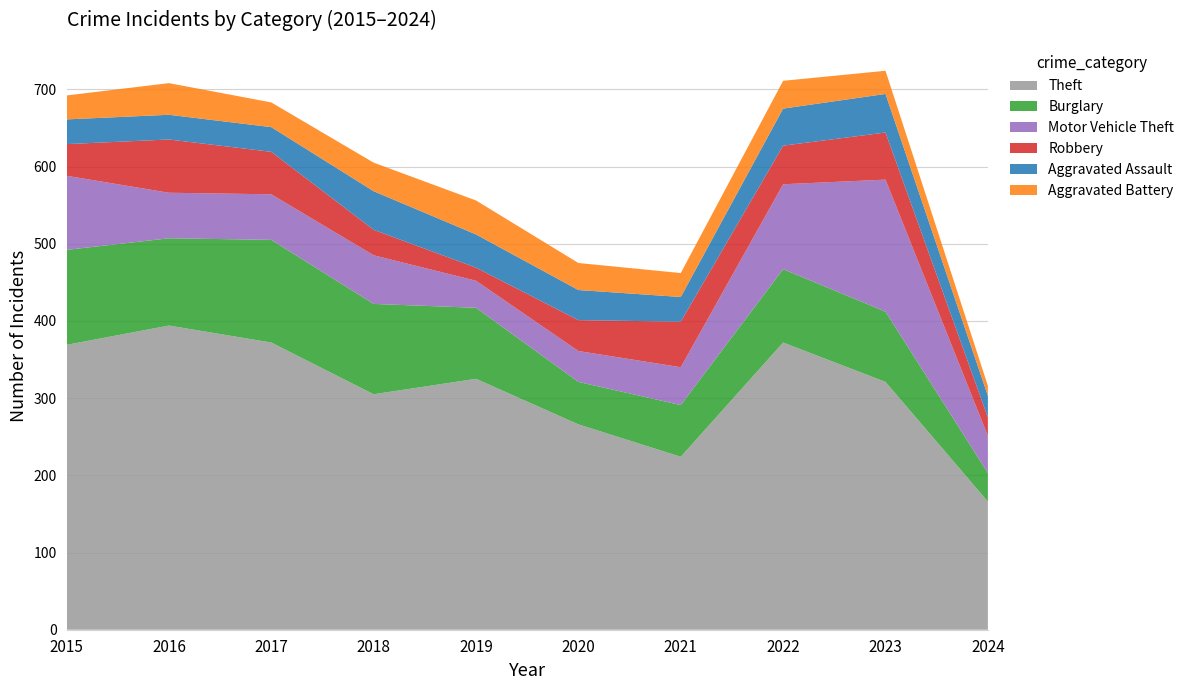

Reading right to left, what are all the values shown in this chart?

Theft: 166	321	372	224	266	325	305	372	394	369
Burglary: 37	91	95	67	55	92	117	133	113	123
Motor Vehicle Theft: 48	171	110	49	40	35	63	59	59	96
Robbery: 24	61	50	59	40	17	33	55	69	41
Aggravated Assault: 28	50	48	32	39	43	50	32	32	32
Aggravated Battery: 13	30	36	31	35	44	37	32	41	31